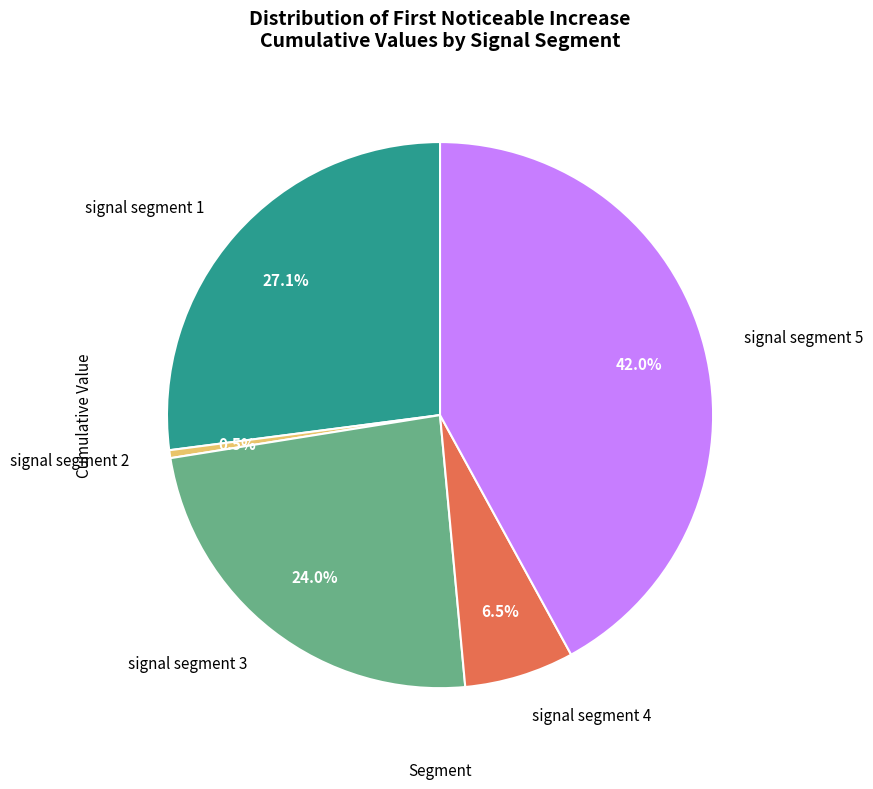

Which category has the biggest portion of the pie?

signal segment 5